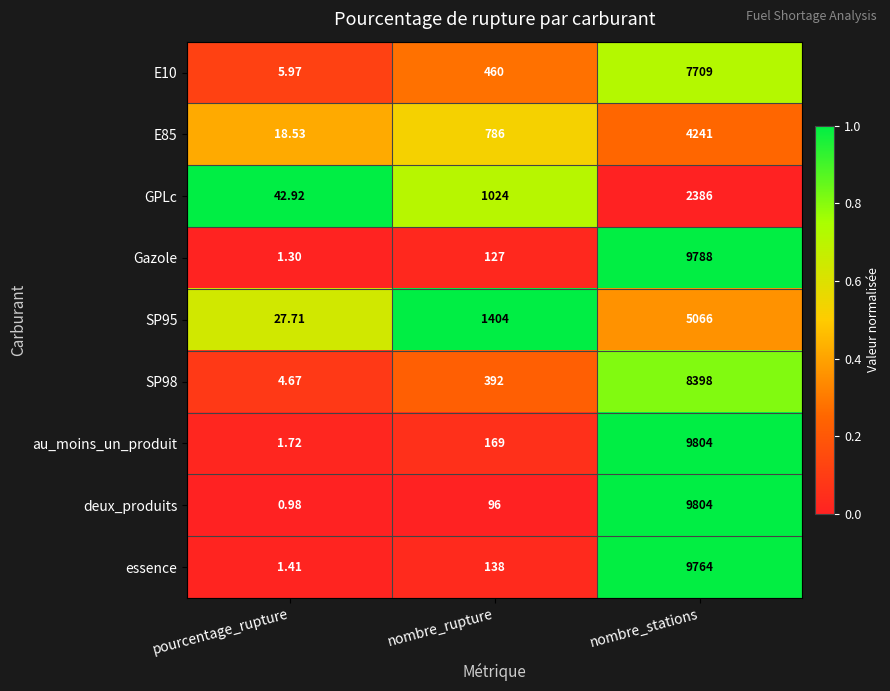

At which category is the sum across all series the highest?

nombre_stations